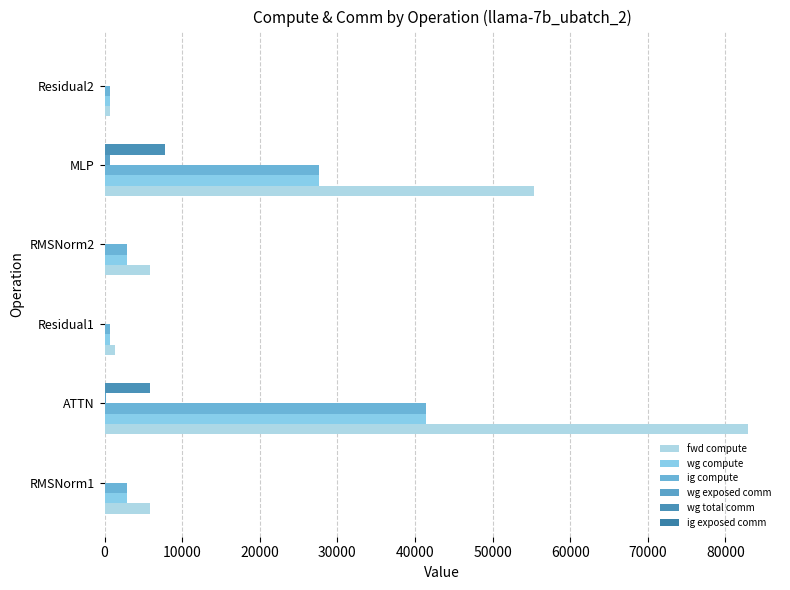

How many data points does each series have?

6